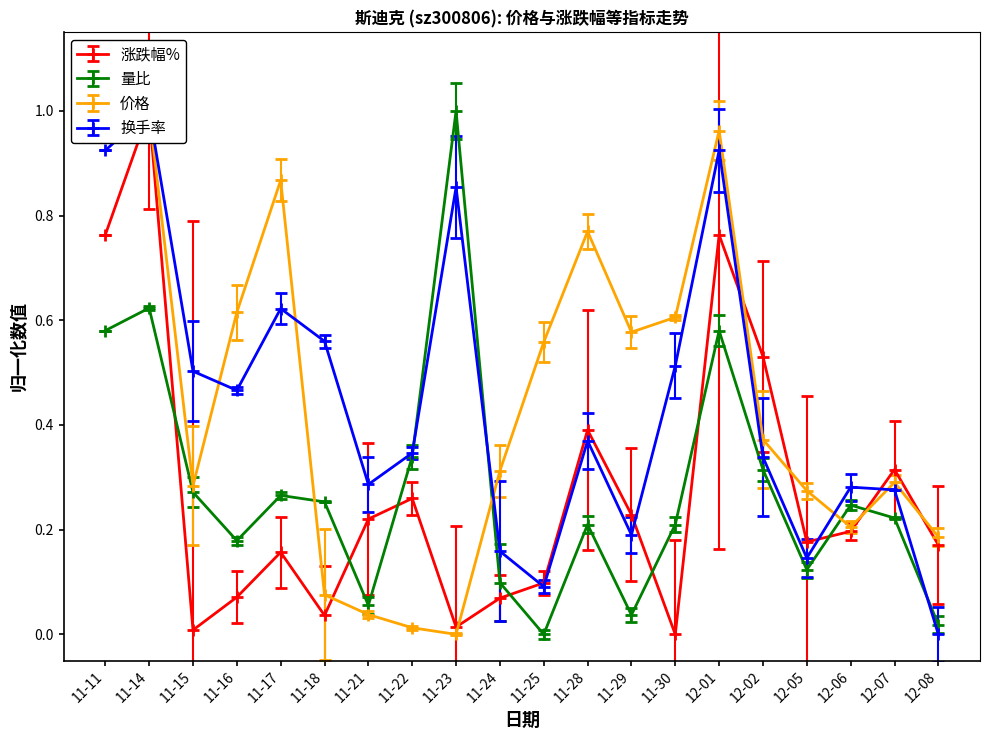

How many interior local peaks does the 量比 series have?

6